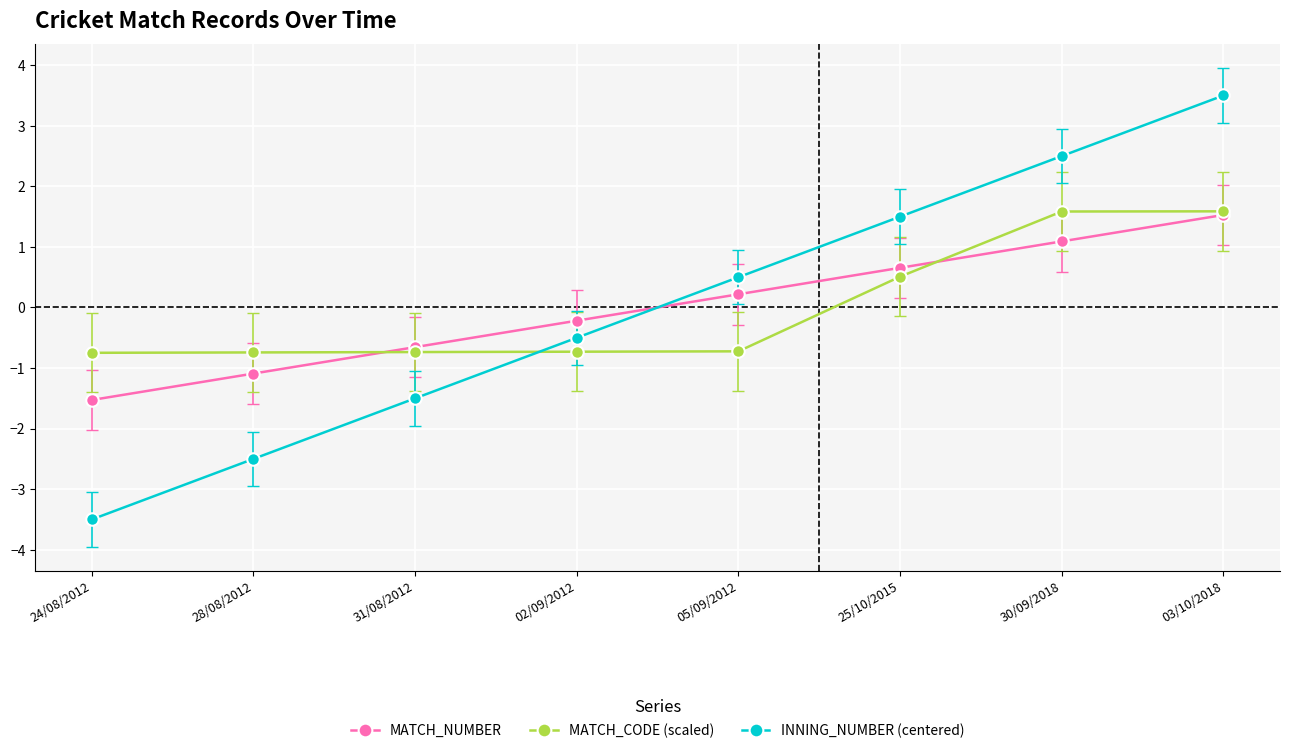

What are all the series names shown in the legend?

MATCH_NUMBER, MATCH_CODE (scaled), INNING_NUMBER (centered)